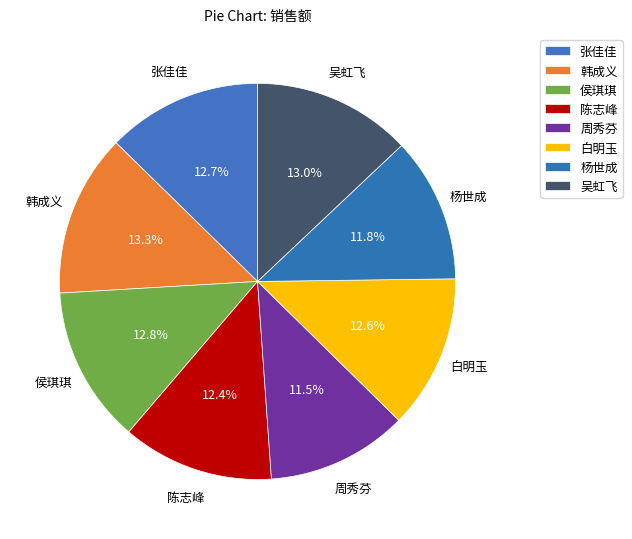

True or false: 杨世成 accounts for 22% of the total.

False